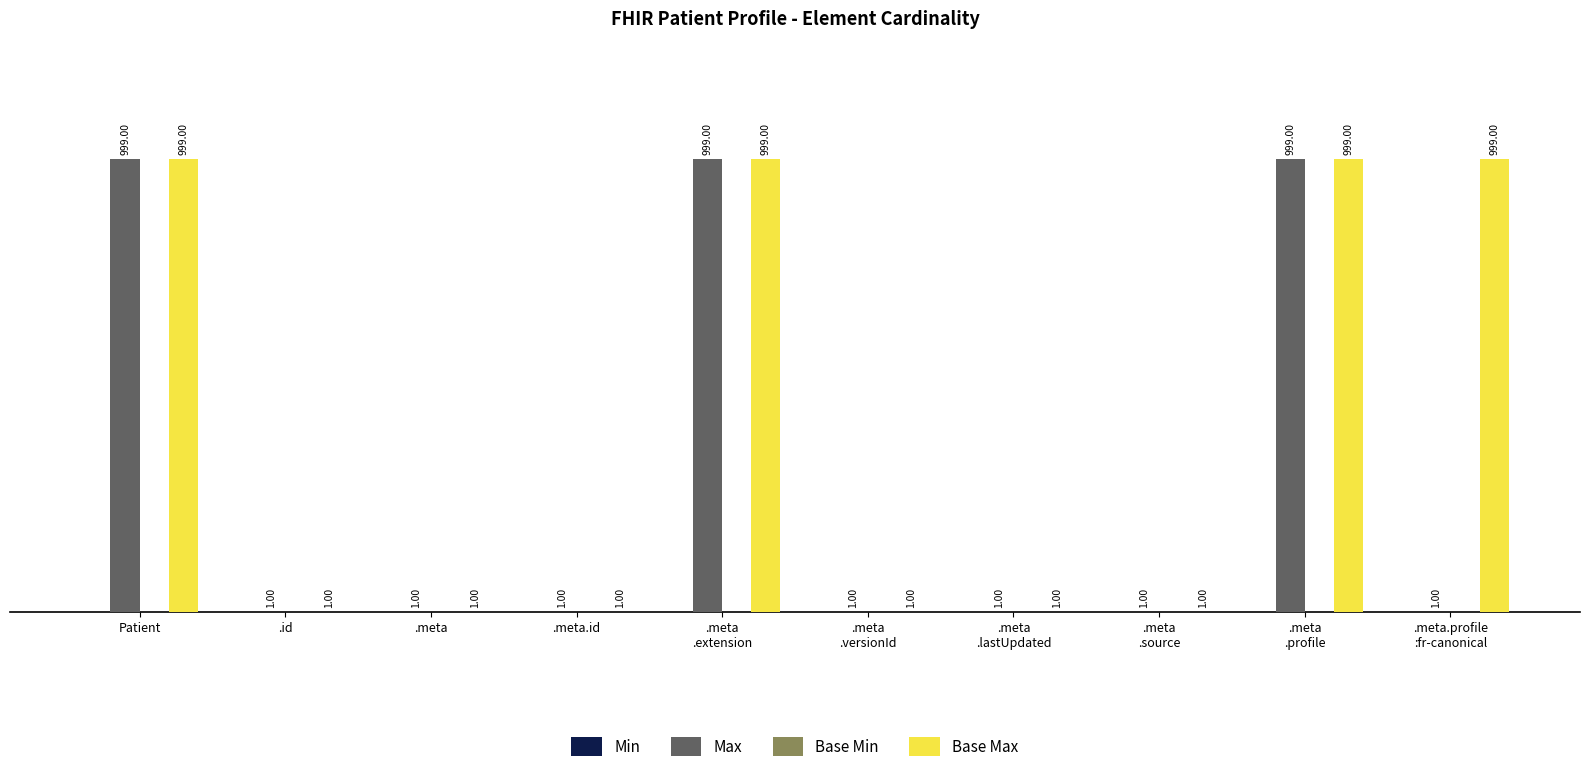

Which series has the largest total across all categories?

Base Max